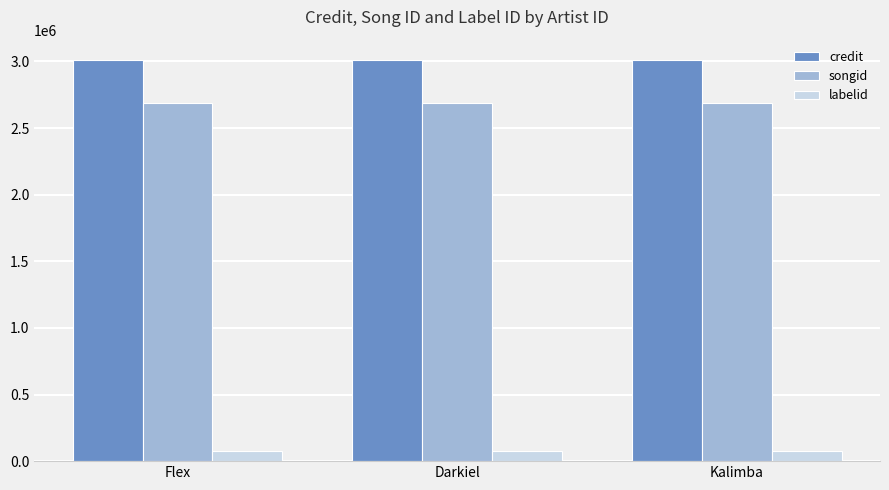

What is the maximum value for labelid?

75210